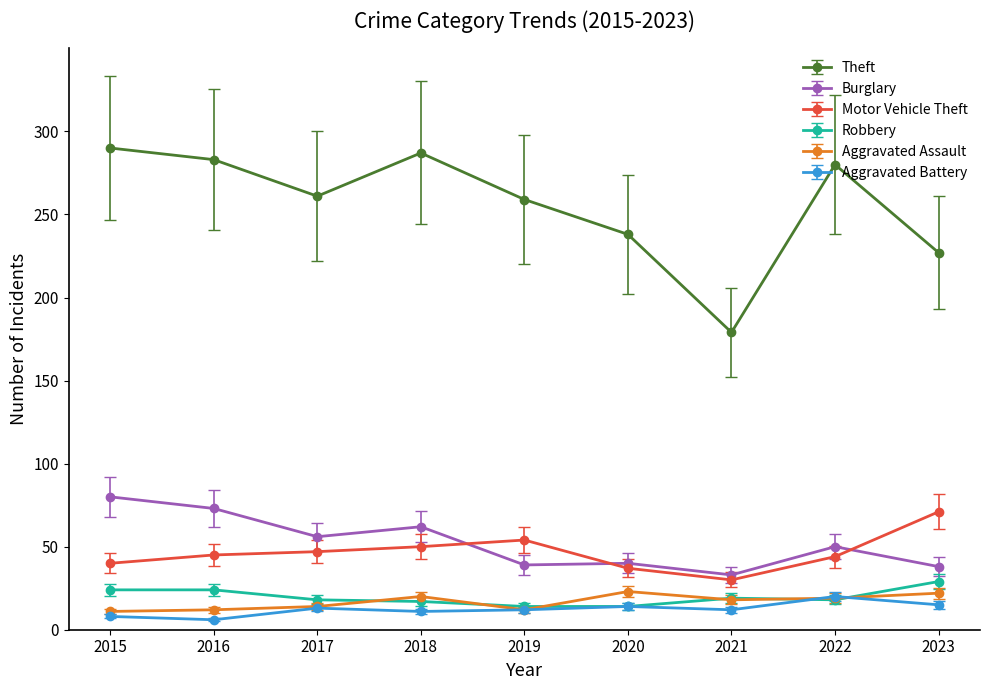

What is the difference between the highest and lowest values at 2022?

262